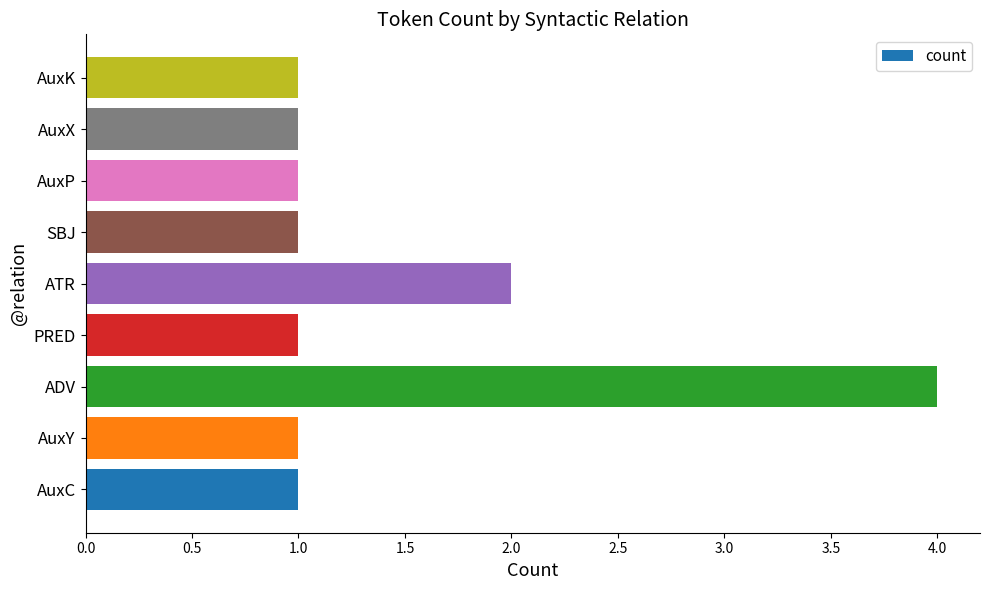

Reading bottom to top, extract all data points from this chart.

1	1	4	1	2	1	1	1	1